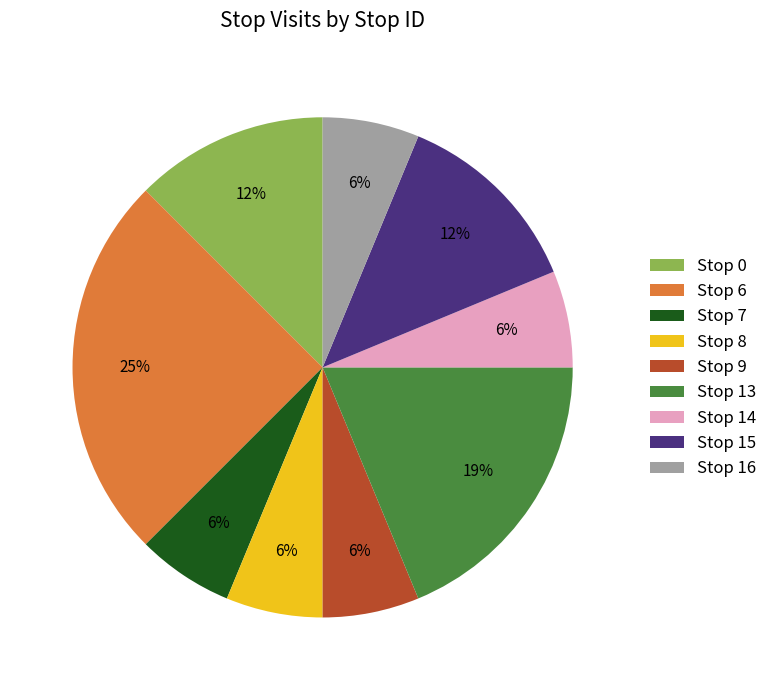

Does Stop 0 represent more than half of the total?

No